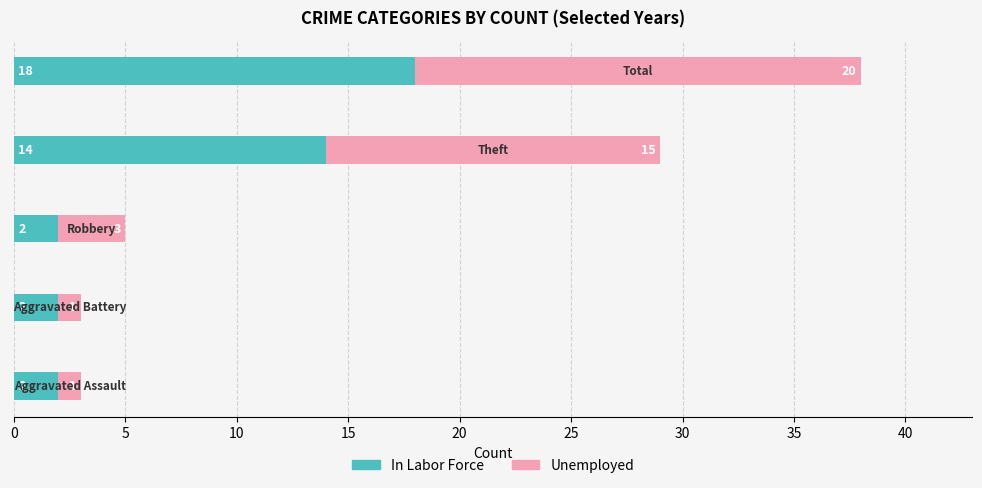

What is the difference between the second highest and second lowest values in the In Labor Force series?

12